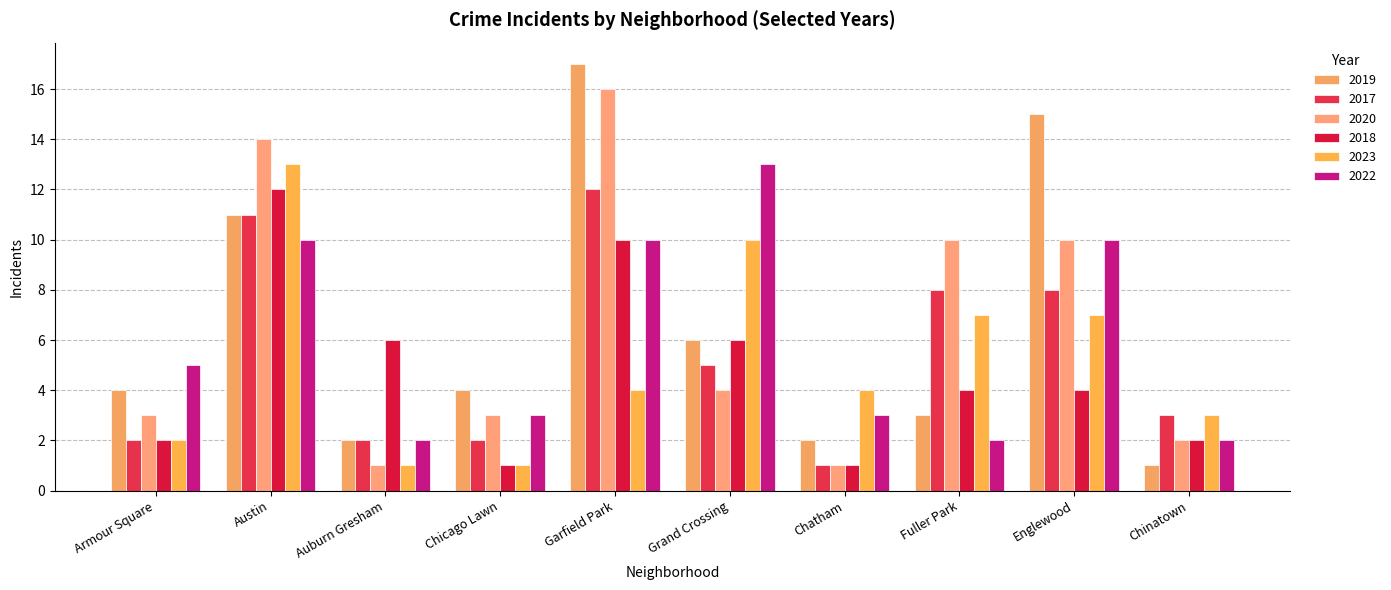

At which category does the chart reach its peak across all series?

Garfield Park